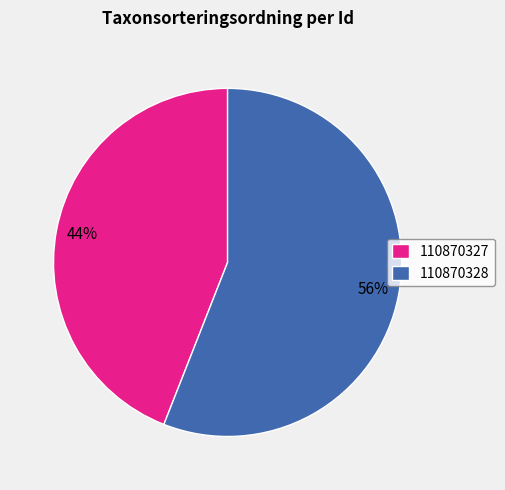

What percentage is the 110870327 slice, to the nearest percent?

44%